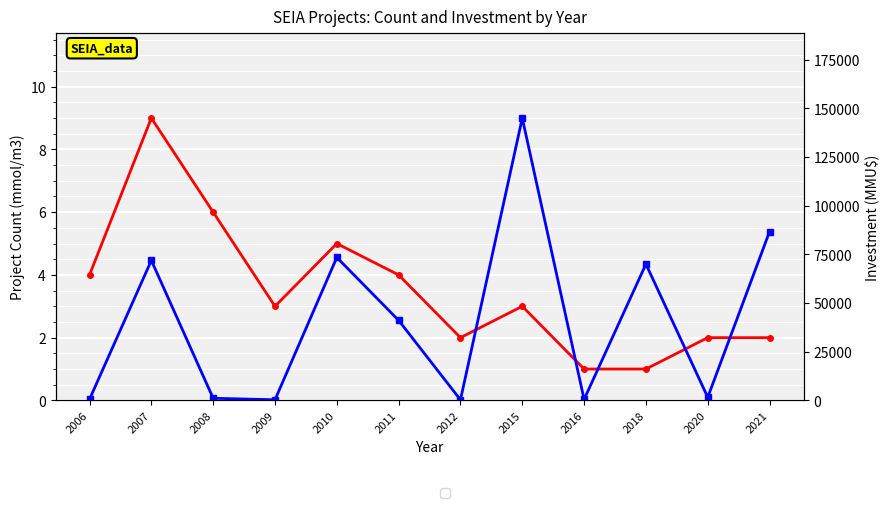

Reading left to right, extract all data points from this chart.

Project Count: 2006=4	2007=9	2008=6	2009=3	2010=5	2011=4	2012=2	2015=3	2016=1	2018=1	2020=2	2021=2
Investment (MMU$): 2006=571	2007=71905	2008=1099	2009=322	2010=73421	2011=41107	2012=300	2015=145000	2016=510	2018=70000	2020=1600	2021=86678